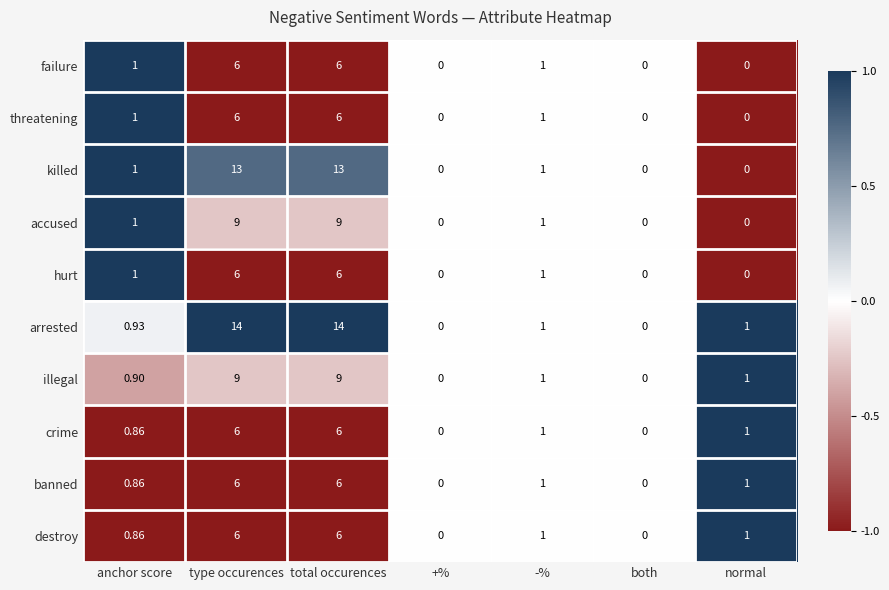

Which series has the widest spread of values?

arrested